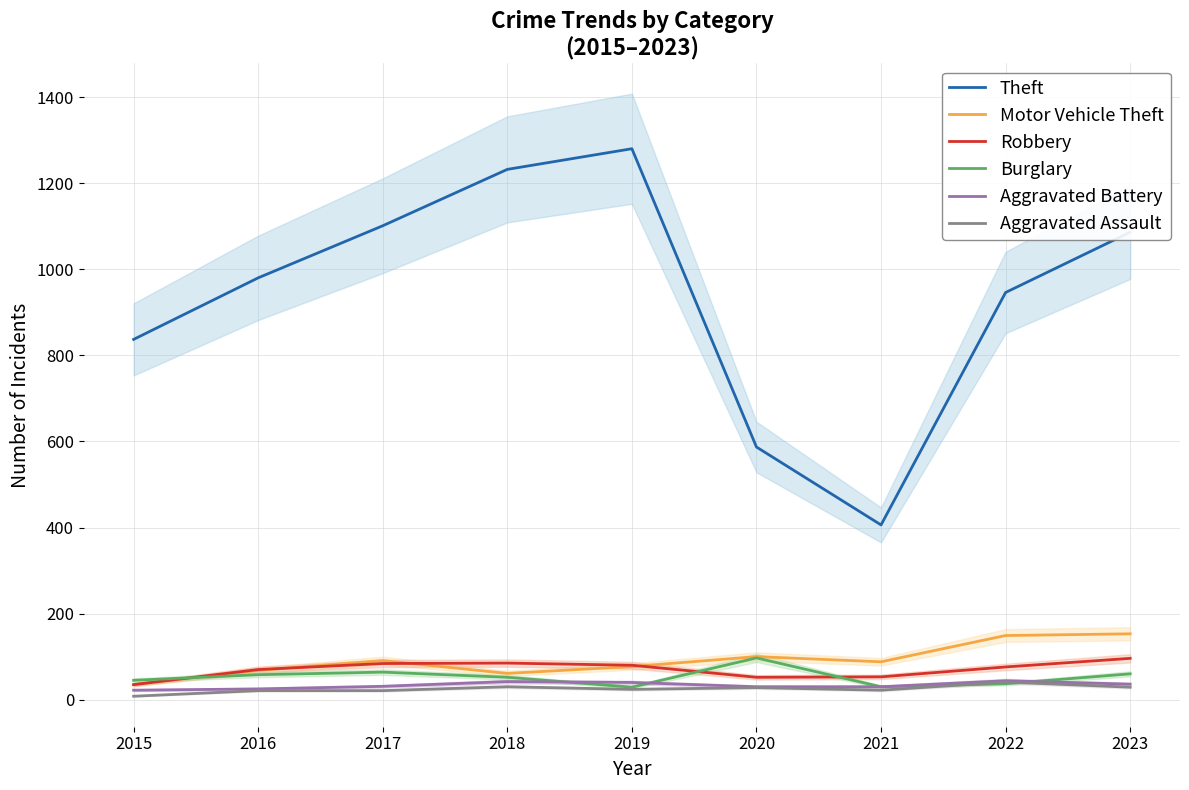

The Burglary series shows 30 at 2021. True or false?

True